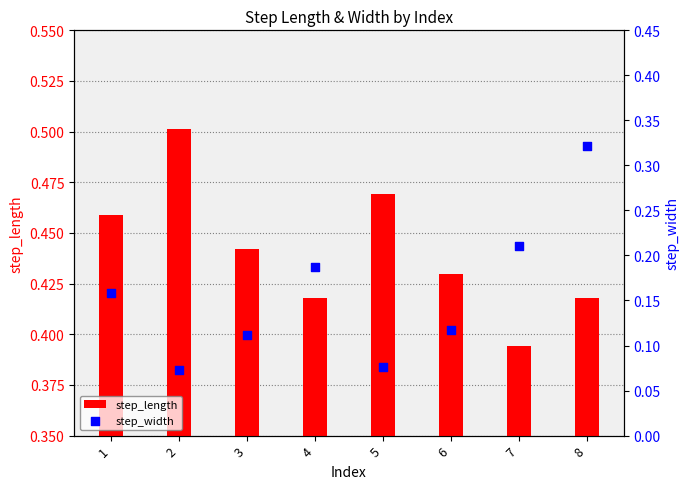

What are all the series names shown in the legend?

step_length, step_width